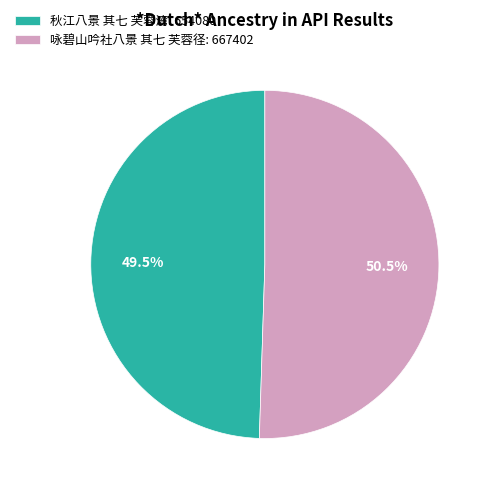

Rank the categories by value from highest to lowest.

咏碧山吟社八景 其七 芙蓉径, 秋江八景 其七 芙蓉湾